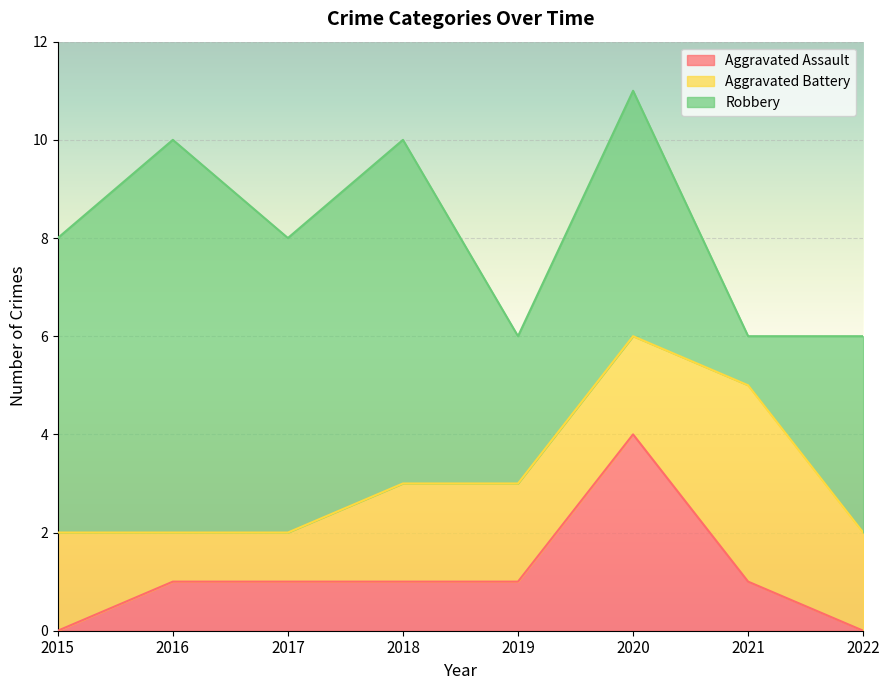

At which label does Robbery first exceed 6?

2016